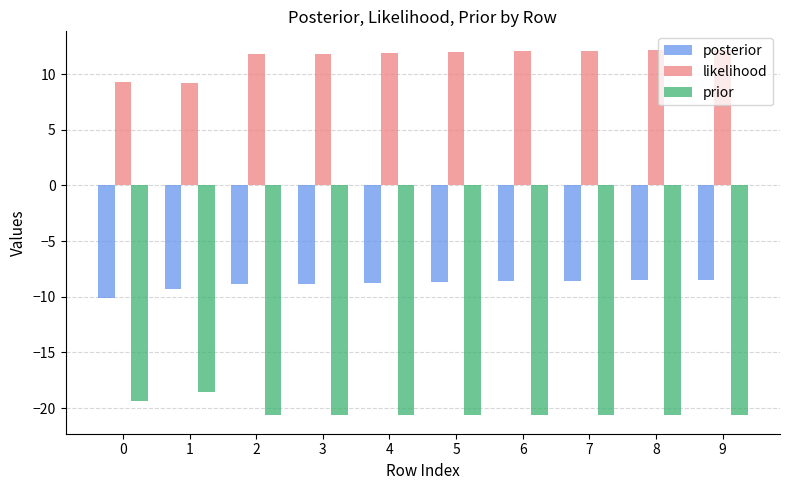

What is the greatest value displayed?

12.2